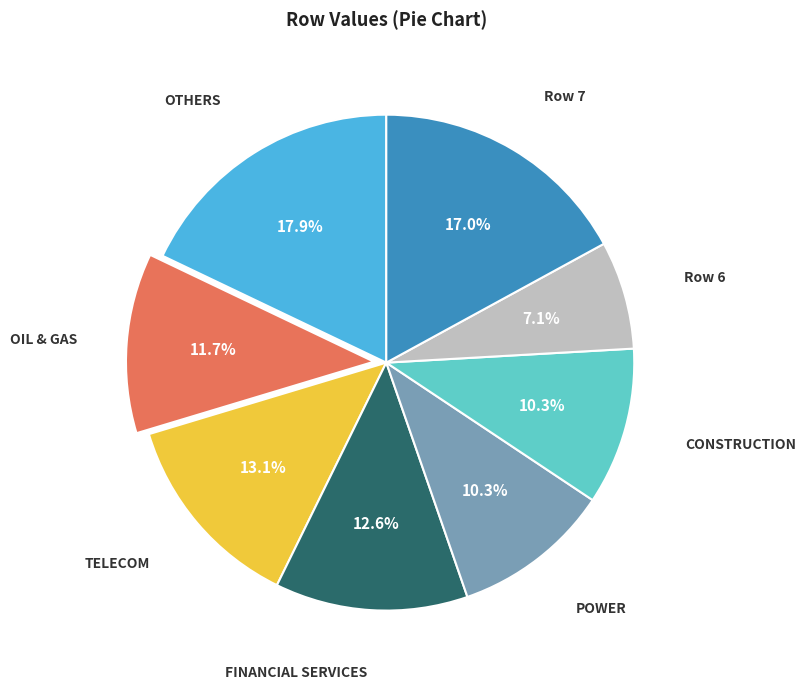

Does any single category account for the majority?

No